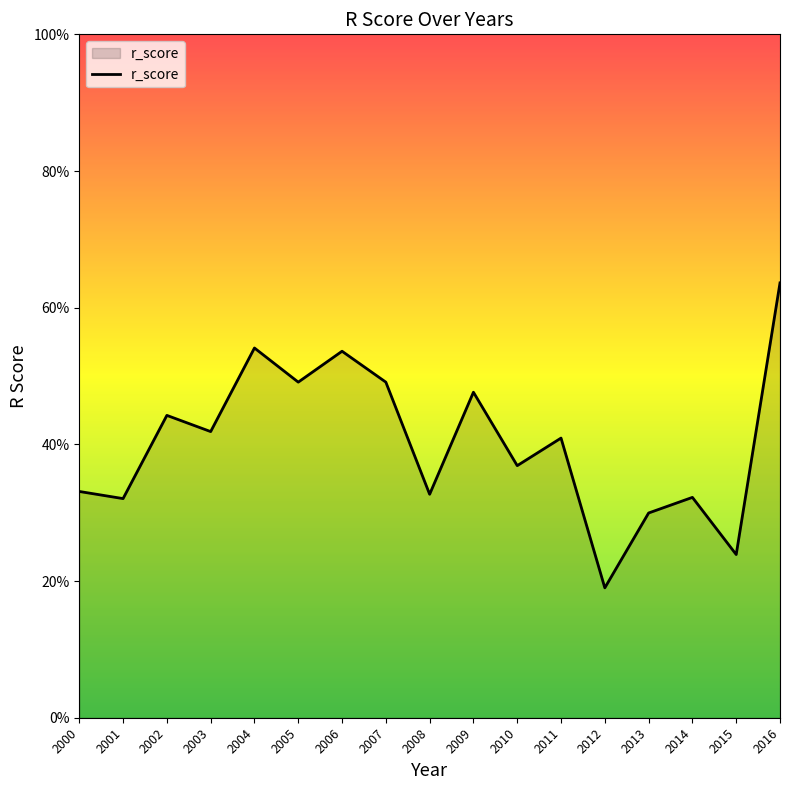

True or false: the data shows 0.2 at 2002.

False